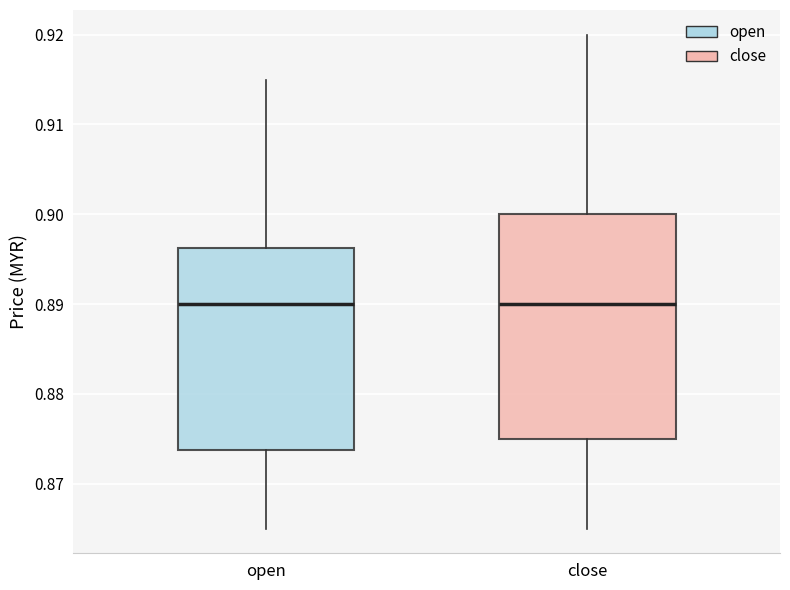

Where is the upper edge of the box for open on the y-axis? The values are not printed on the chart, so give them approximately, as read against the axis.

0.896